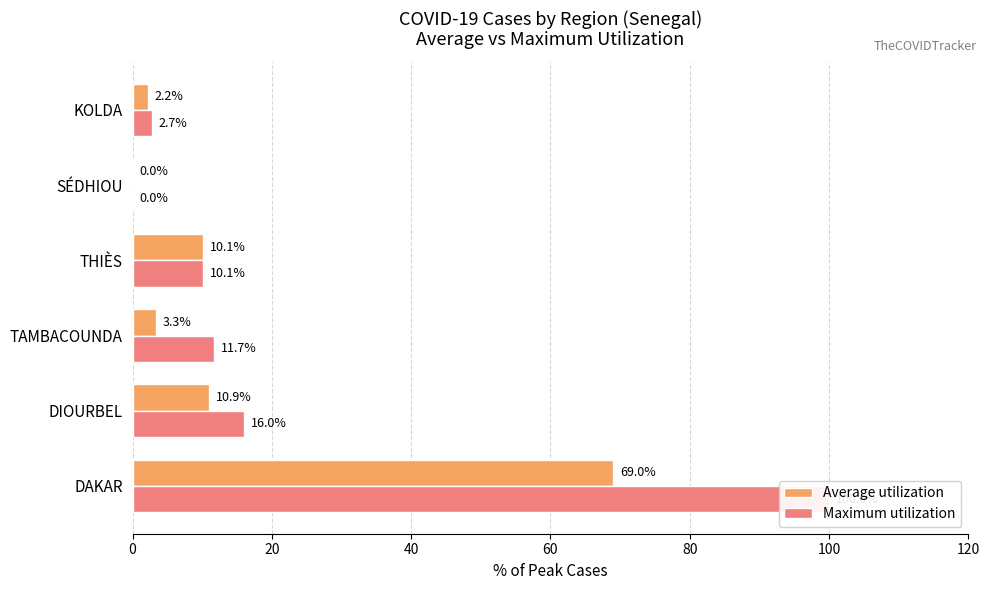

Is it true that Maximum utilization equals 100.0 at DAKAR?

True